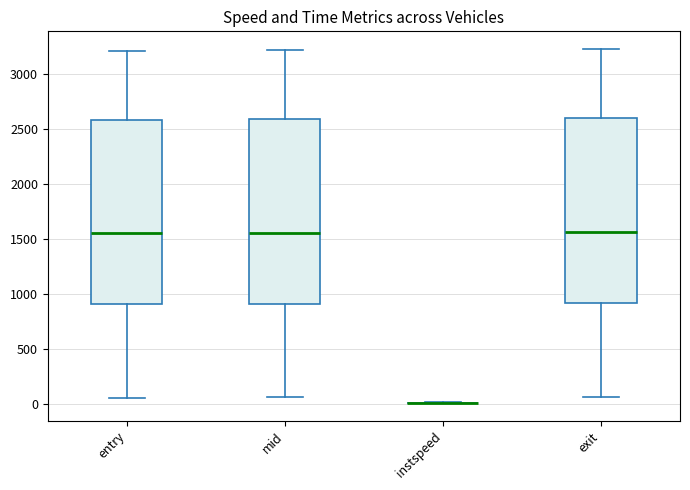

Reading left to right, transcribe this box plot: for each box, give where its median line is, the range the box spans, and where its two whiskers end, as read against the y-axis. The values are not printed on the chart, so give them approximately, as read against the axis.

entry: median 1550, box 900 to 2600, whiskers 50 to 3200
mid: median 1550, box 900 to 2600, whiskers 50 to 3200
instspeed: box collapsed to a line at 0, whiskers 0 to 0
exit: median 1550, box 900 to 2600, whiskers 50 to 3250